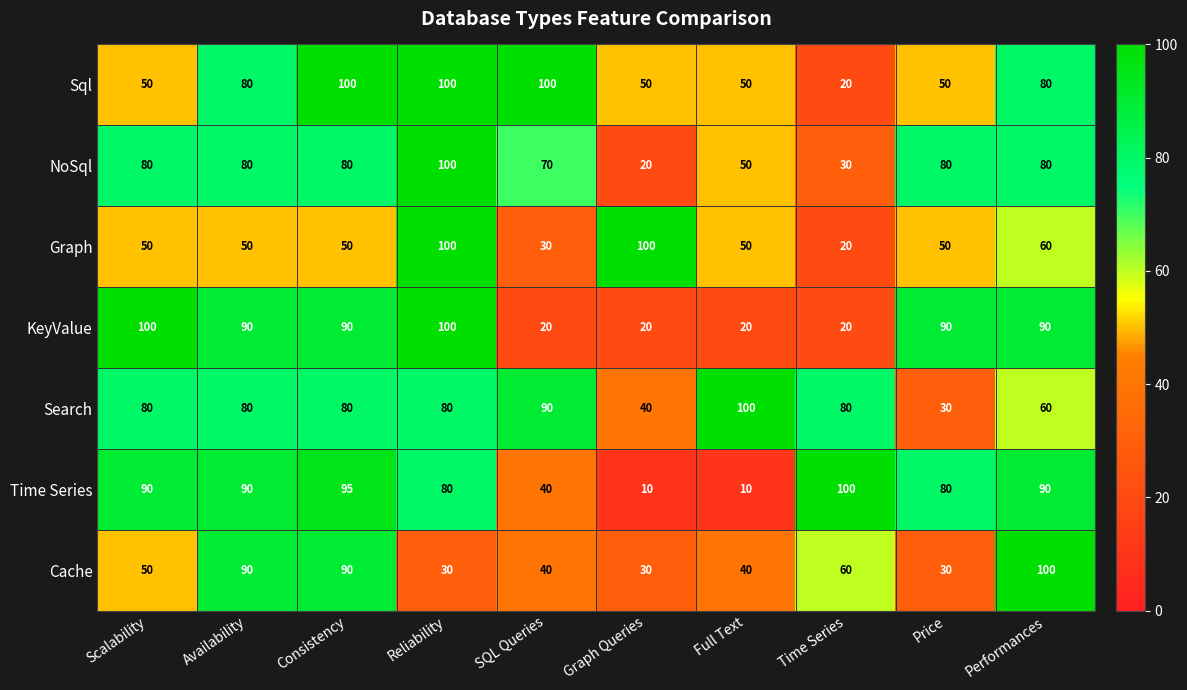

What is the minimum value for NoSql?

20